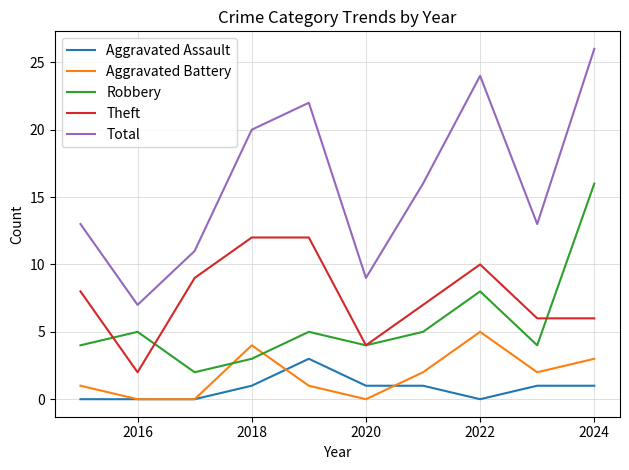

What is the maximum value shown in the chart?

26